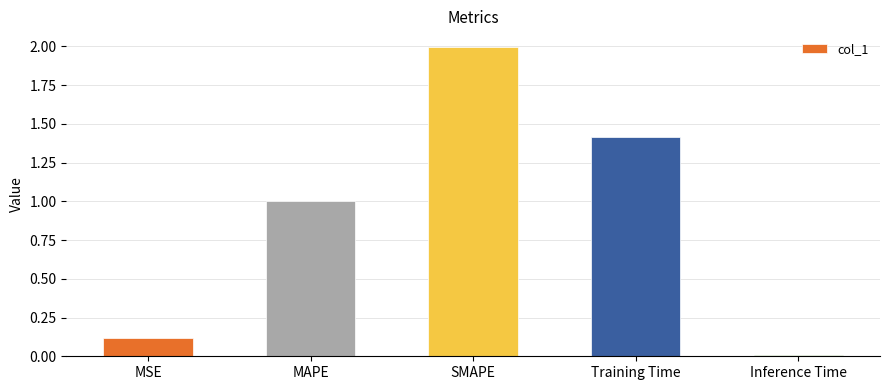

At which label is the value closest to 1?

MAPE